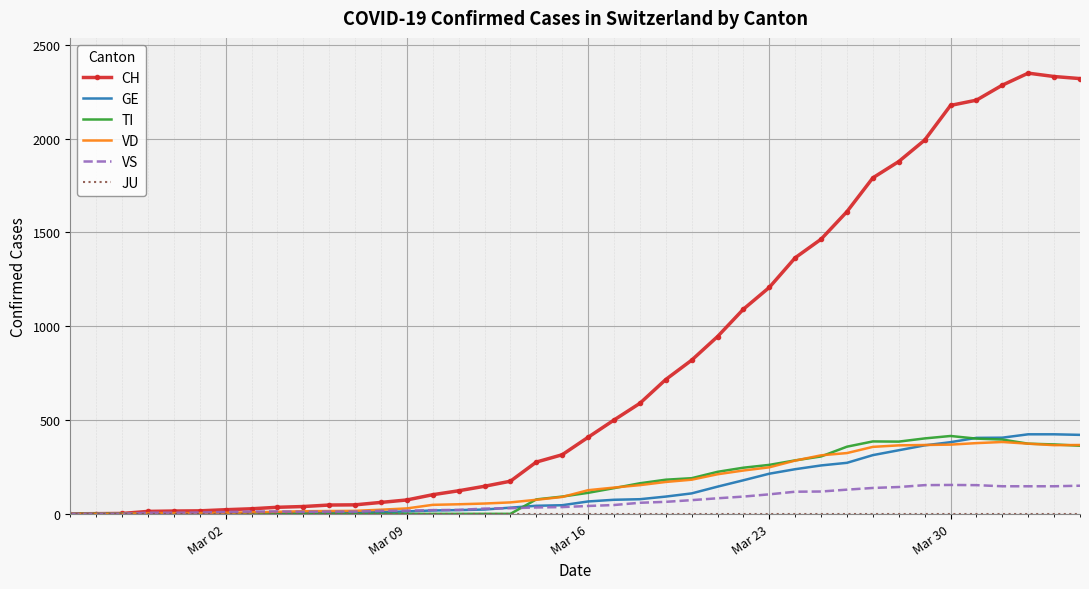

Which series has the widest spread of values?

CH